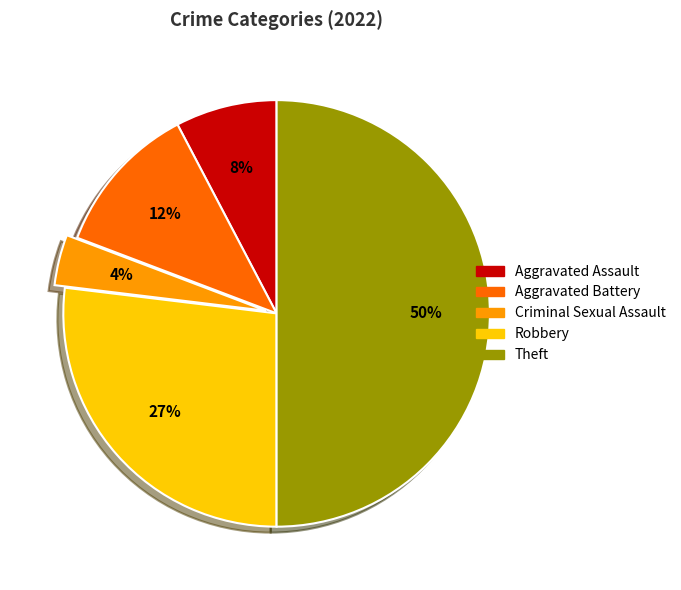

Which has a higher value, Robbery or Aggravated Assault?

Robbery